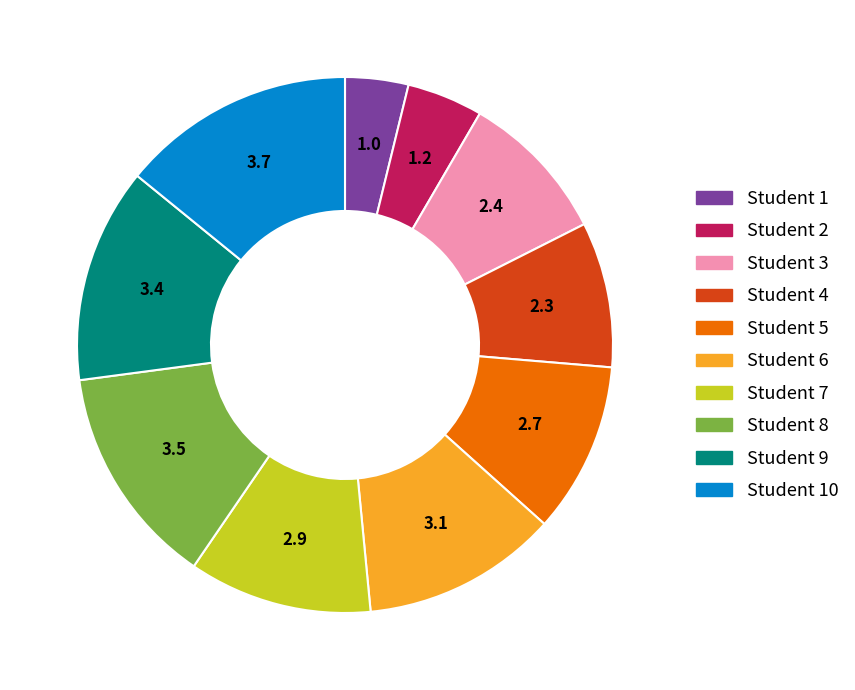

What is the ratio of the value at Student 2 to the value at Student 6?

0.4